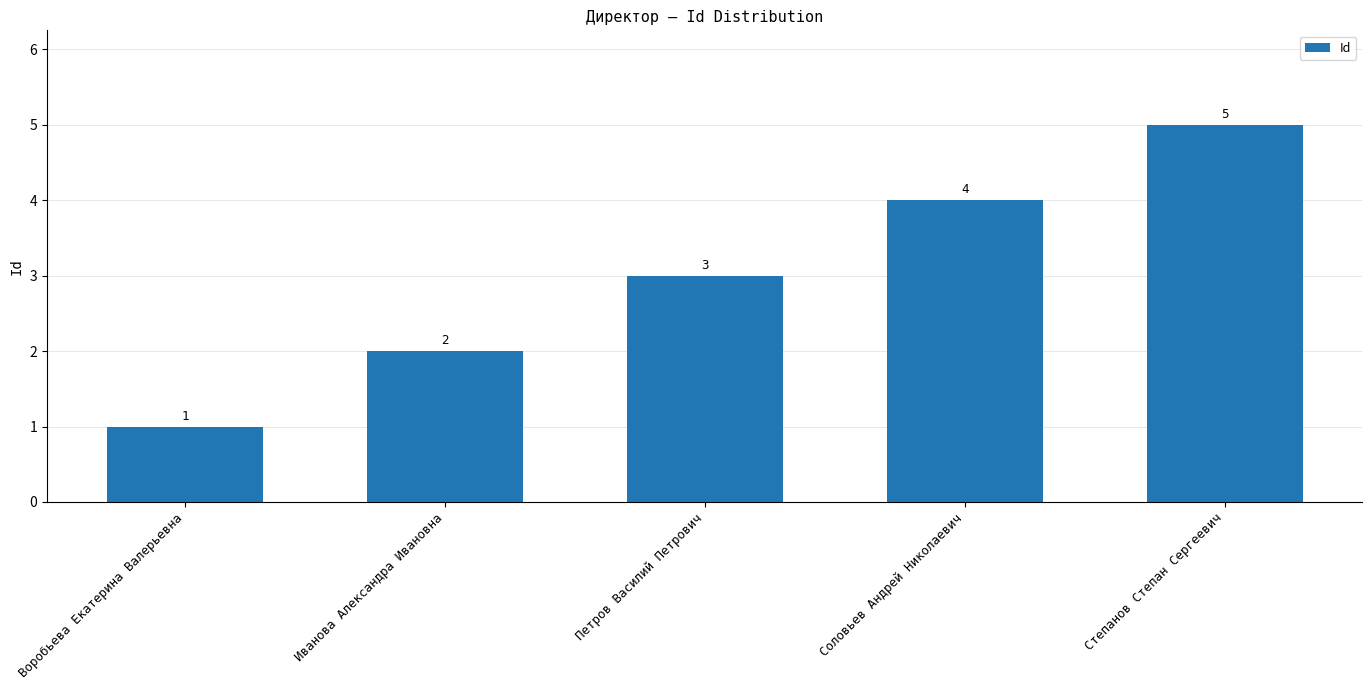

What is the change in value from Воробьева Екатерина Валерьевна to Степанов Степан Сергеевич?

+4